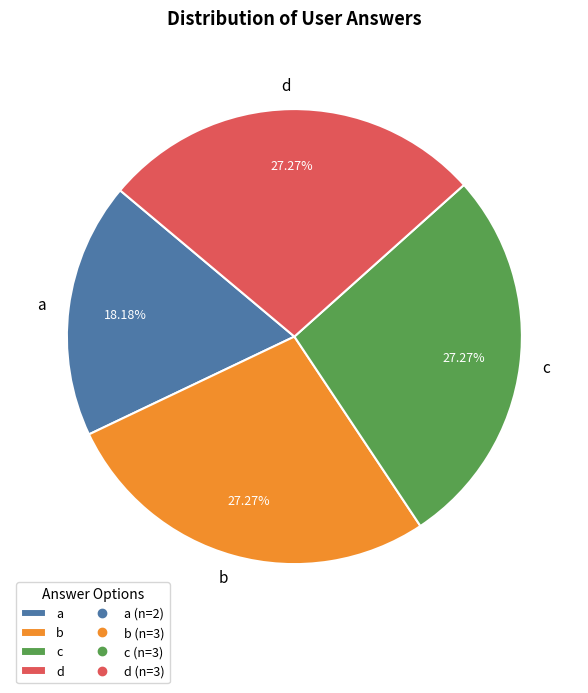

To the nearest percent, what portion does d represent?

27%